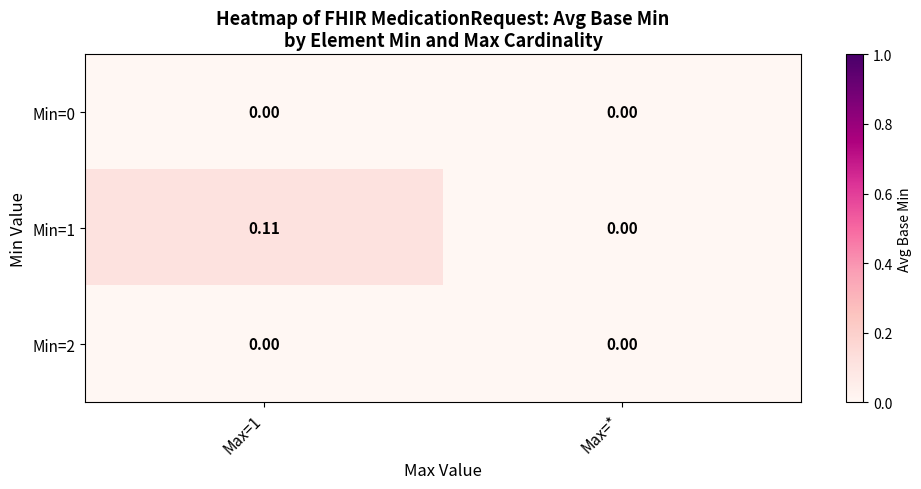

At which label is Min=1 closest to 0?

Max=*